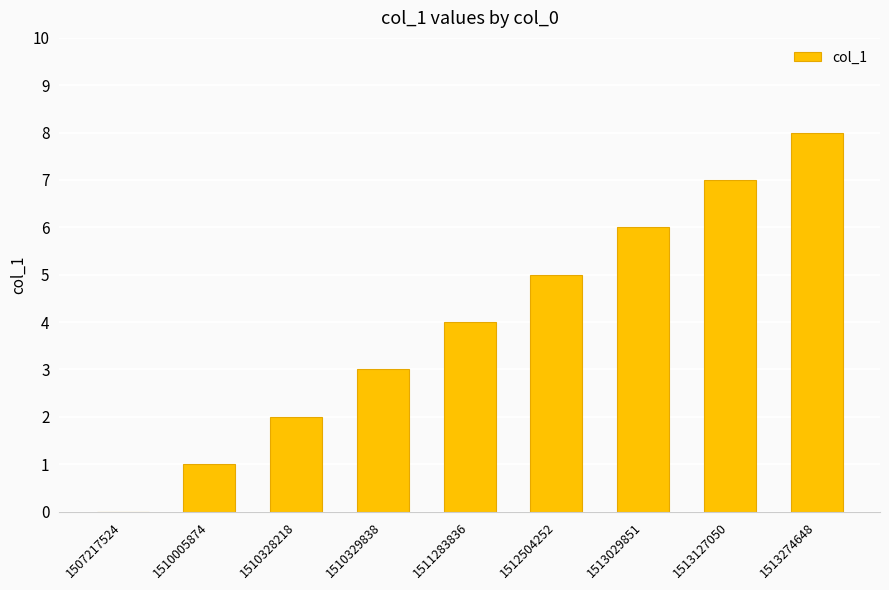

Count the number of categories in the chart.

9